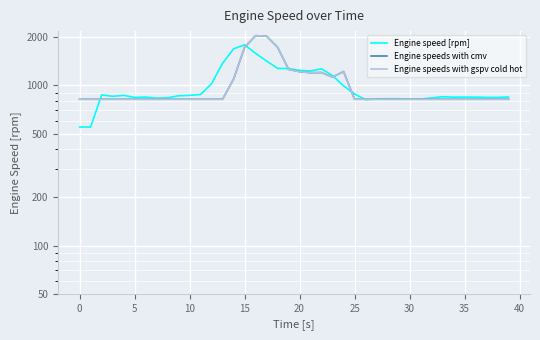

What are all the series names shown in the legend?

Engine speed [rpm], Engine speeds with cmv, Engine speeds with gspv cold hot